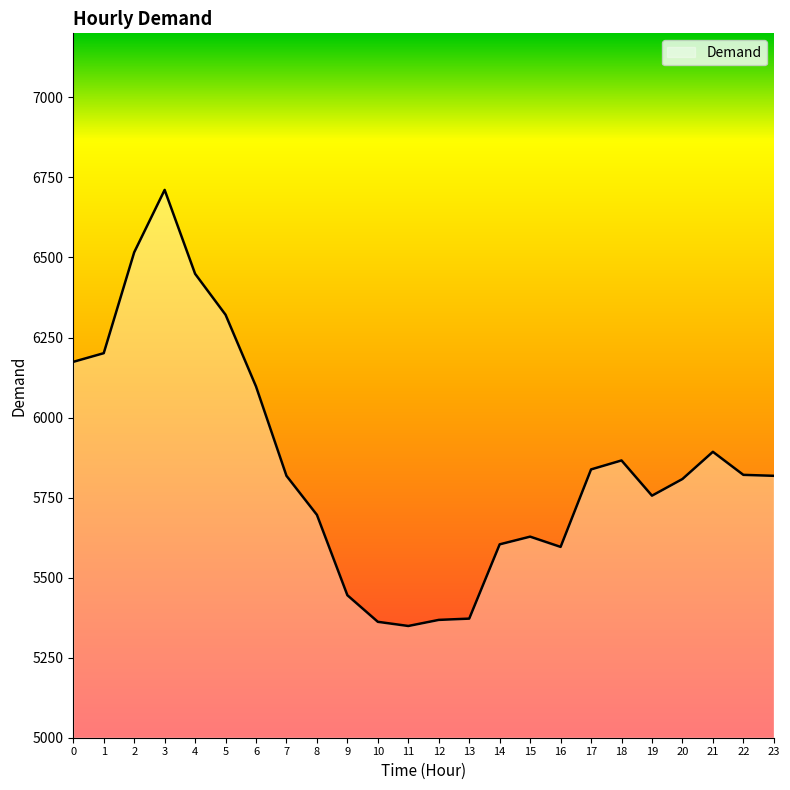

What is the greatest value displayed?

6711